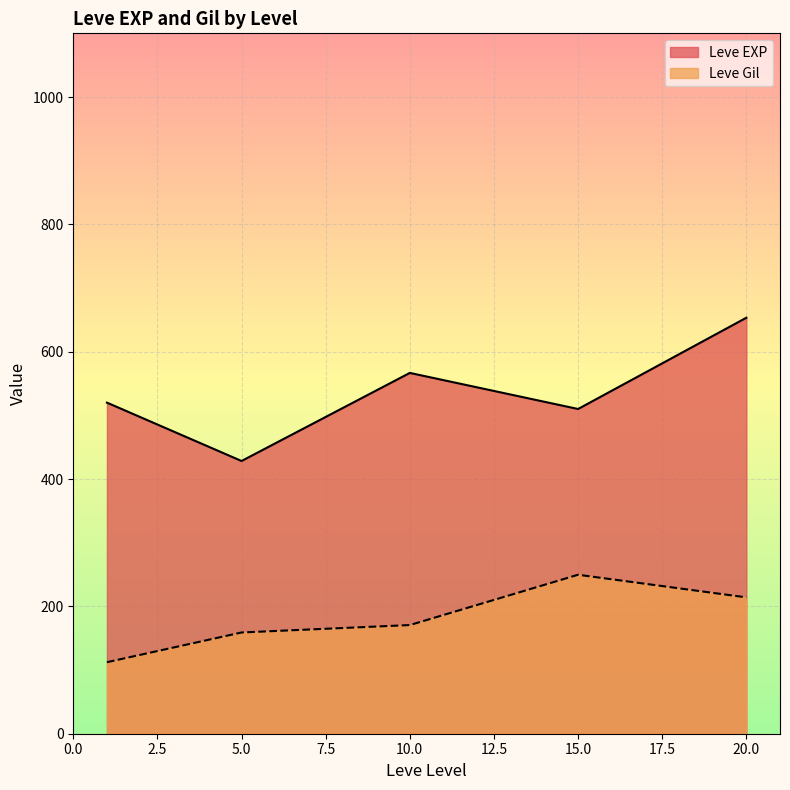

What is the minimum value shown in the chart?

112.3